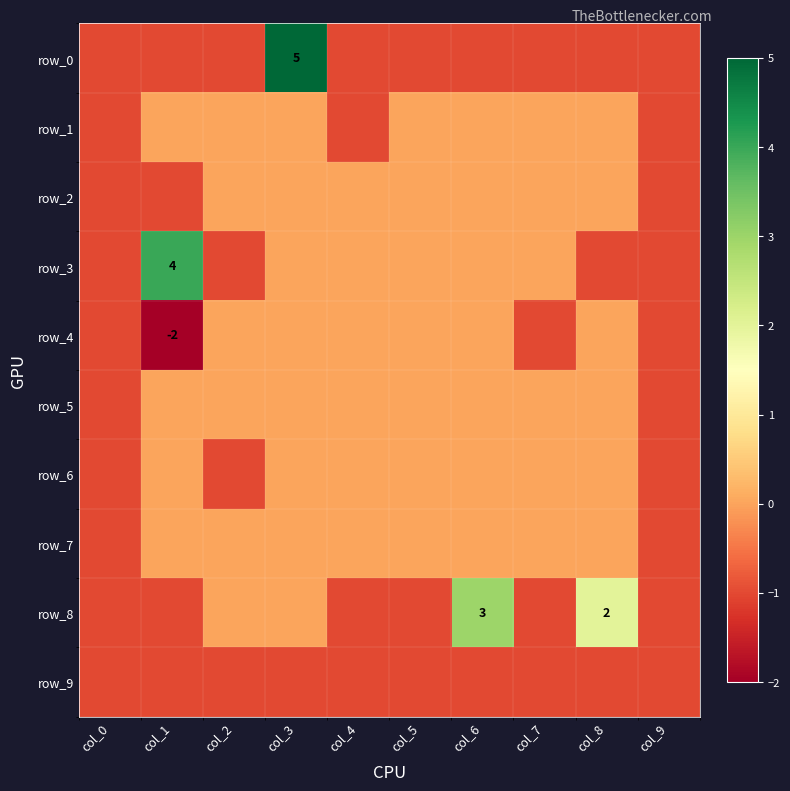

Which category has the highest value in the row_4 series?

col_2